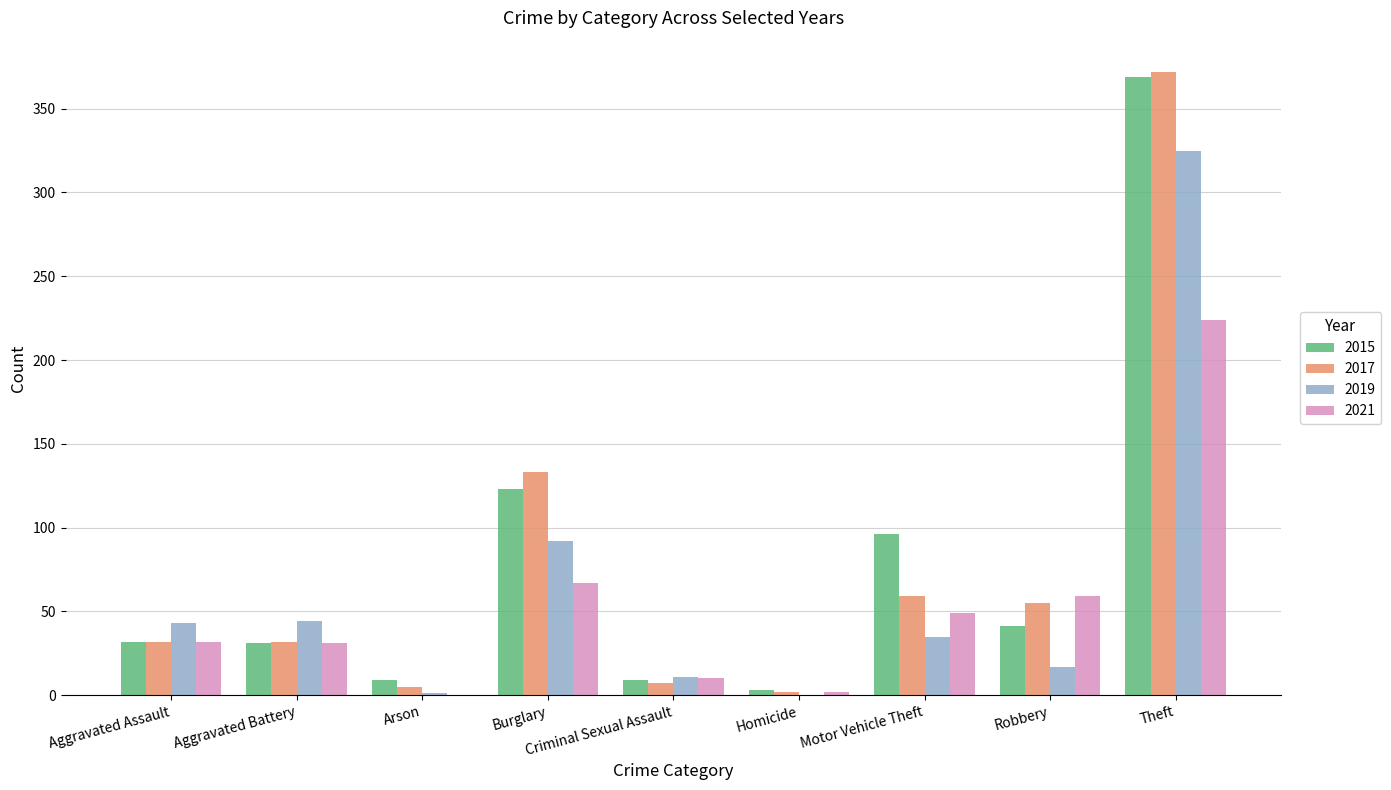

What is the total value across all series at Robbery?

172